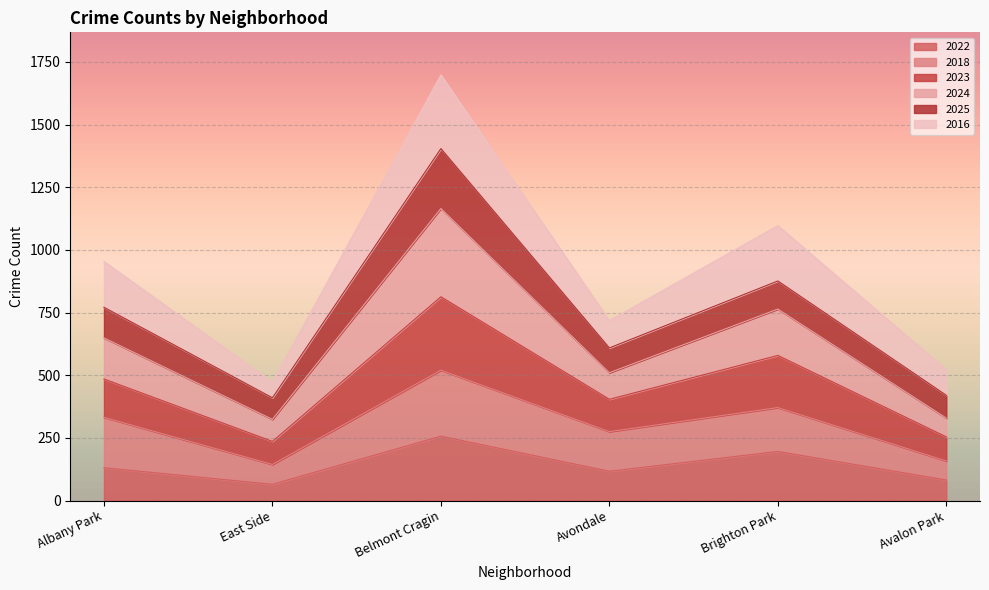

Count the number of categories in the chart.

6